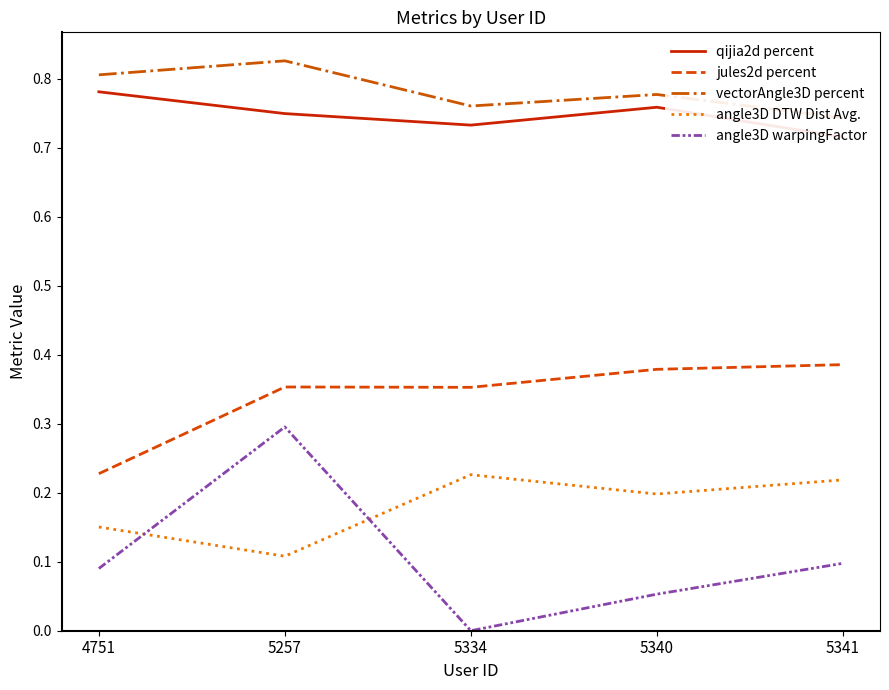

True or false: vectorAngle3D percent and angle3D warpingFactor intersect in this chart.

False